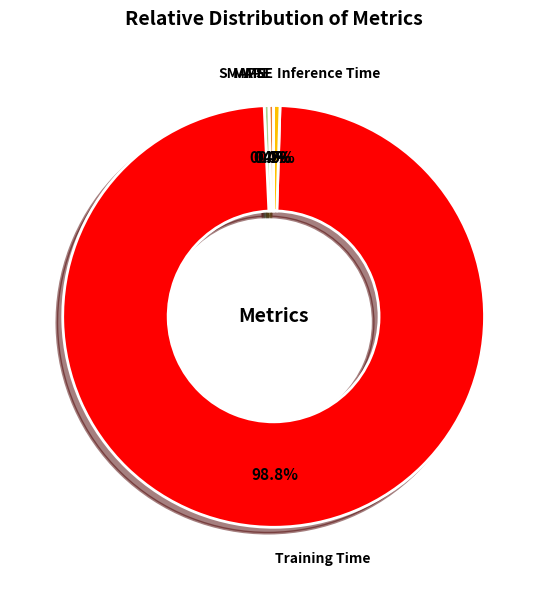

What portion of the pie excludes Inference Time?

99.5%